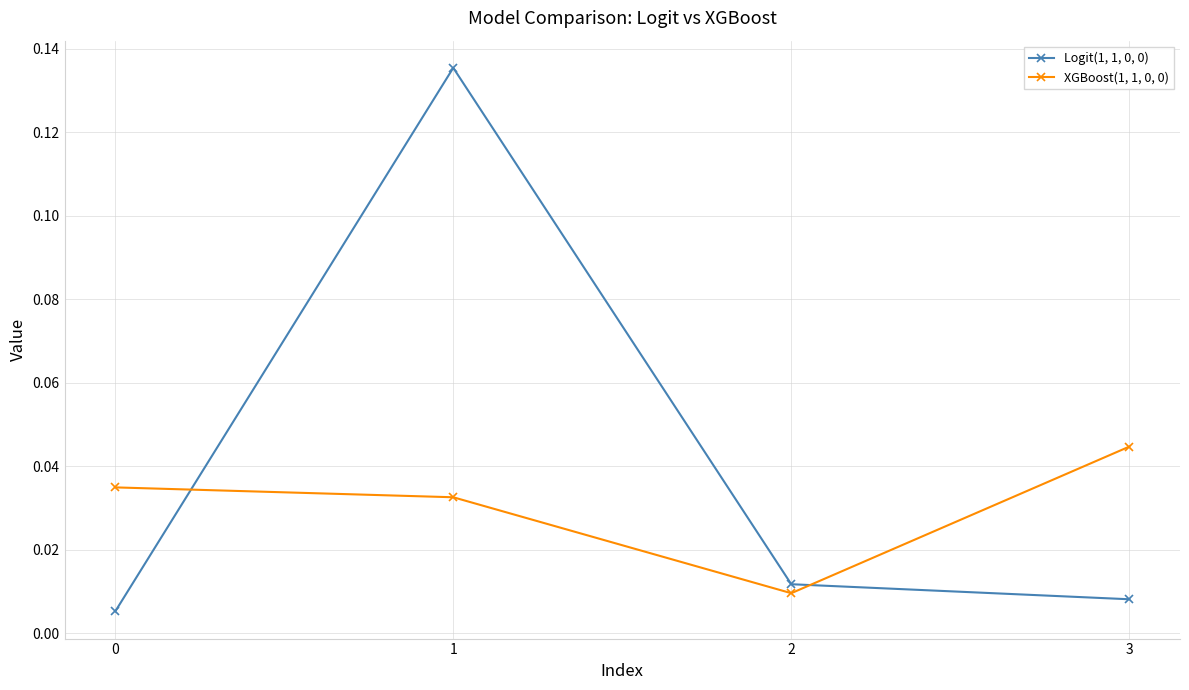

Is the value of Logit(1, 1, 0, 0) at 3 greater than the value of XGBoost(1, 1, 0, 0) at 1?

No